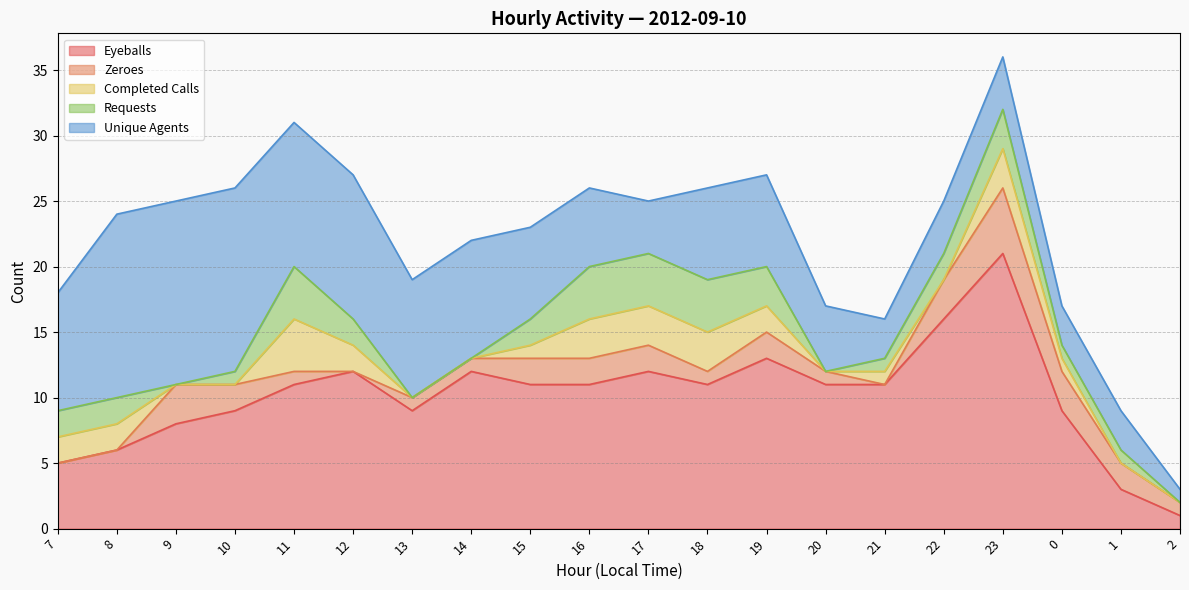

Is it true that Unique Agents equals 1 at 2?

True